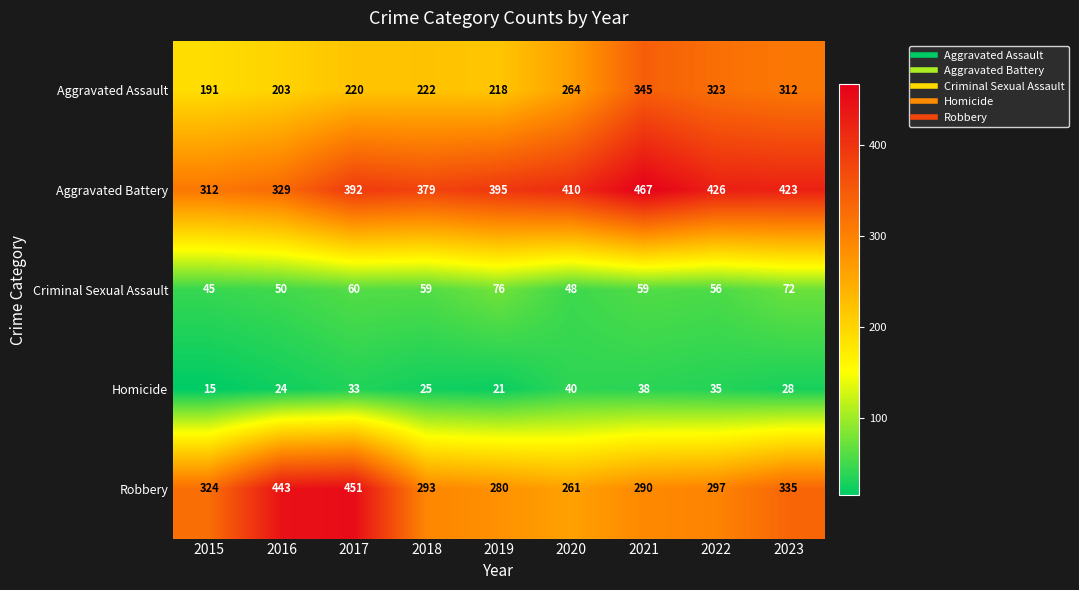

At which category is the sum across all series the highest?

2021